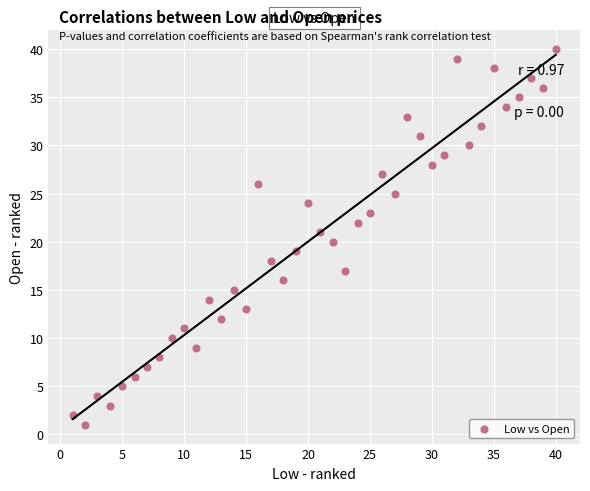

What is the range of Y values (max minus min)?

39